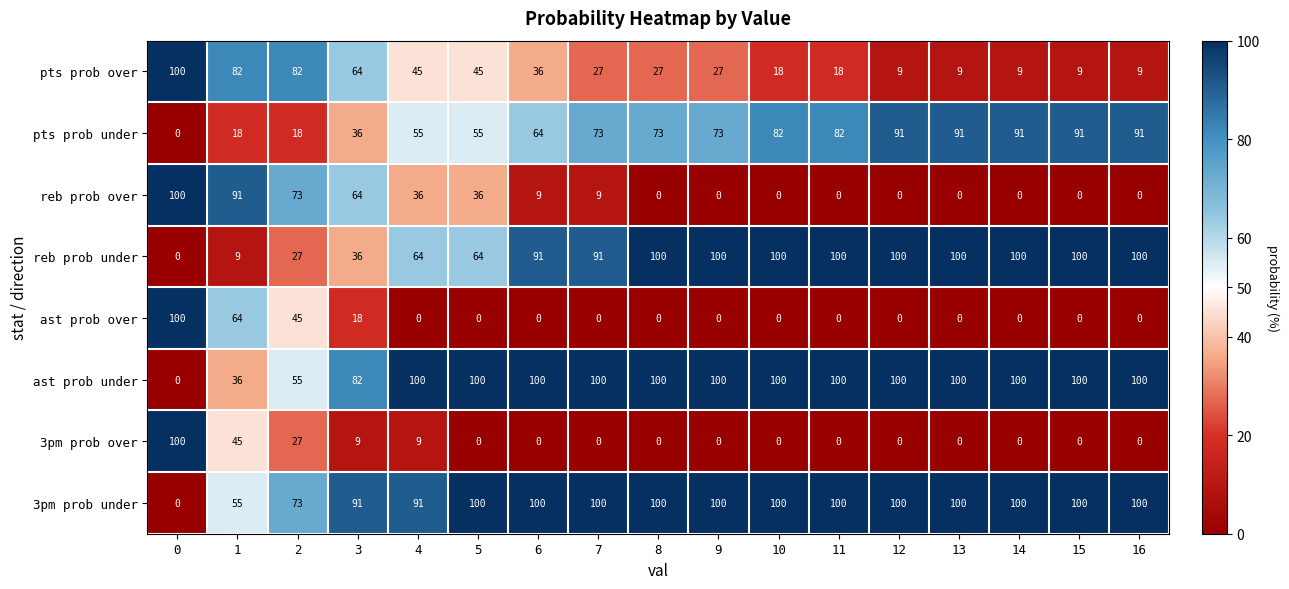

Where is pts prob under nearest to the value 45?

3